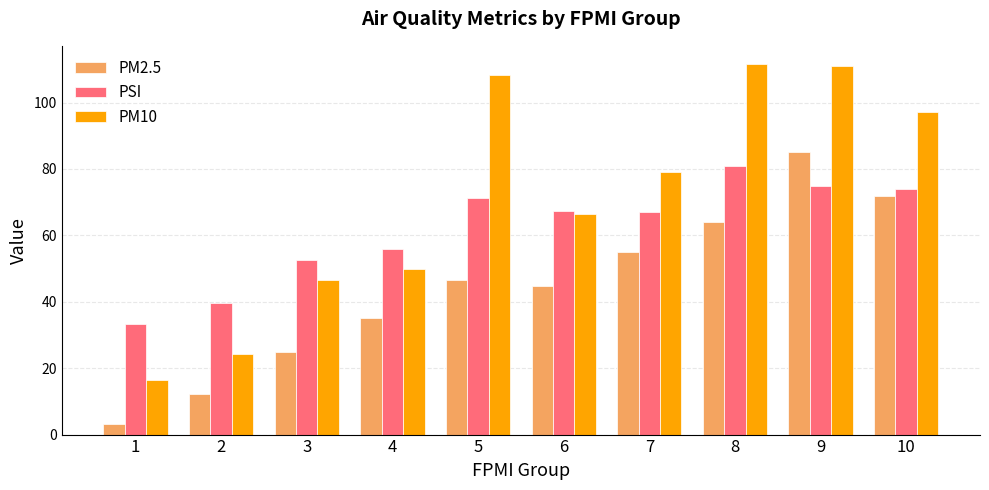

Rank the series by their average value, from highest to lowest.

PM10, PSI, PM2.5